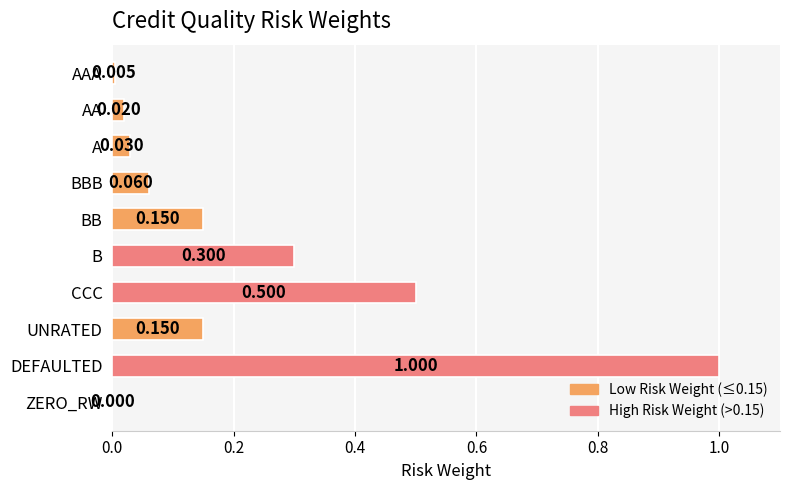

Which label corresponds to the largest value in the chart?

DEFAULTED